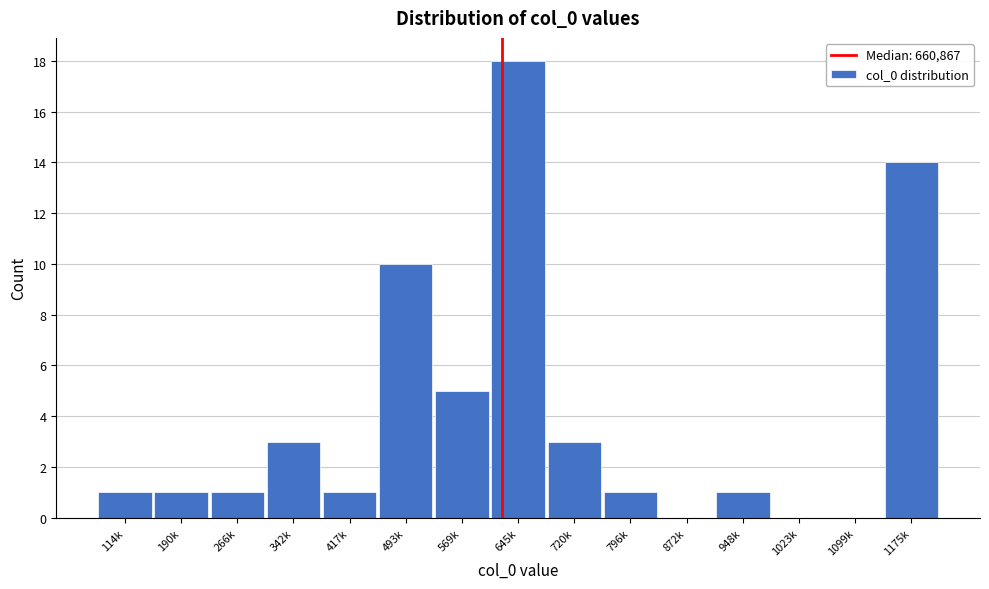

Reading right to left, what are all the values shown in this chart?

1175k=14	1099k=0	1023k=0	948k=1	872k=0	796k=1	720k=3	645k=18	569k=5	493k=10	417k=1	342k=3	266k=1	190k=1	114k=1